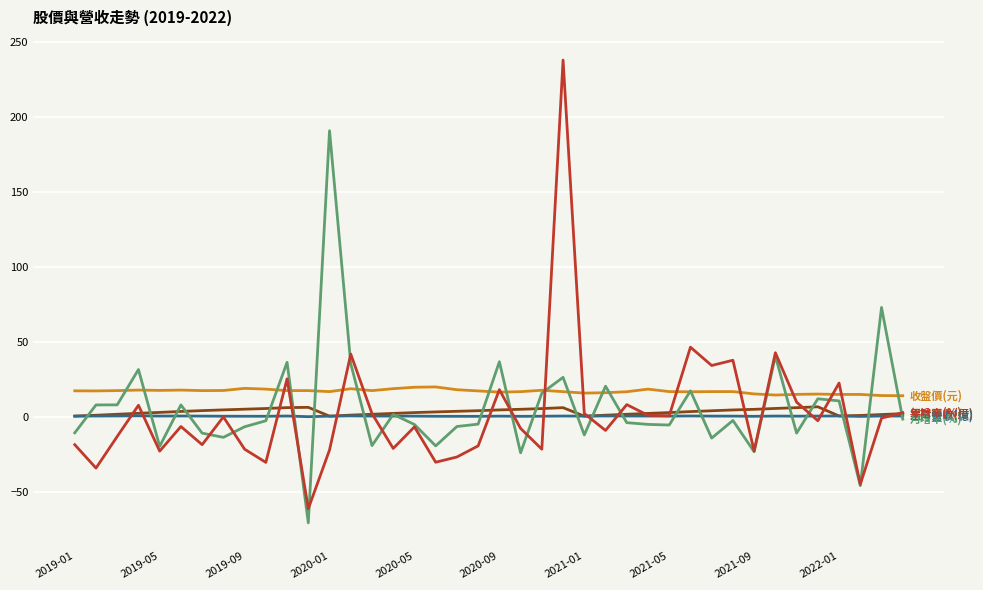

What is the greatest value displayed?

237.9